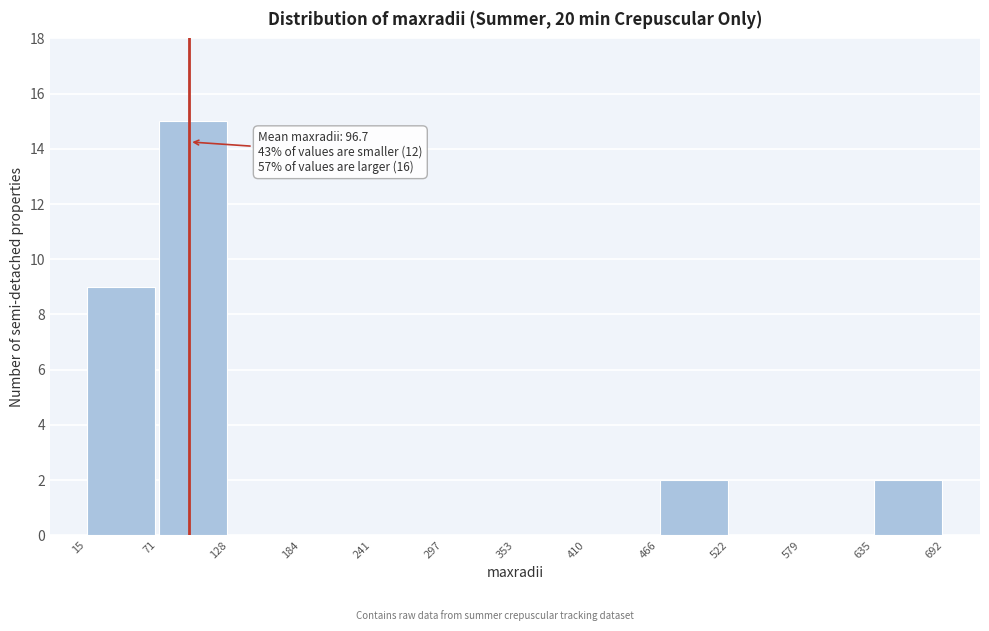

Over which range of the x-axis is the bar tallest?

71 to 128